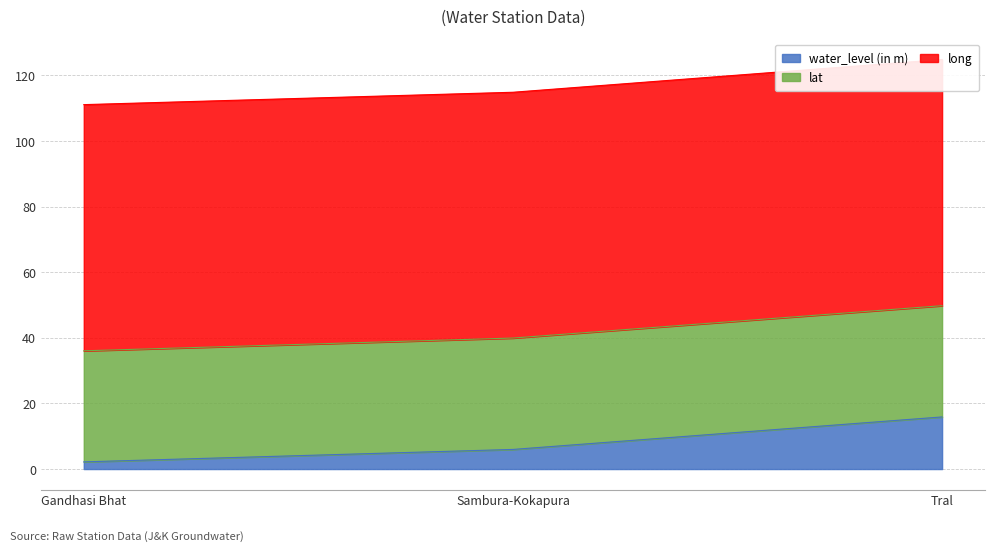

What is the difference between the maximum and minimum values in the long series?

0.1